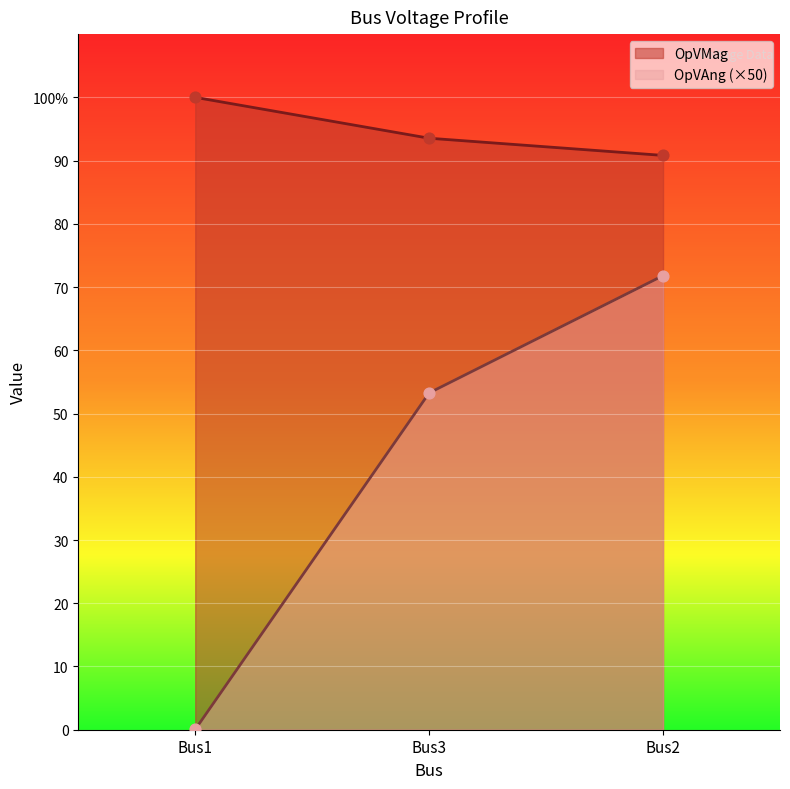

Which series has the largest total across all categories?

OpVMag